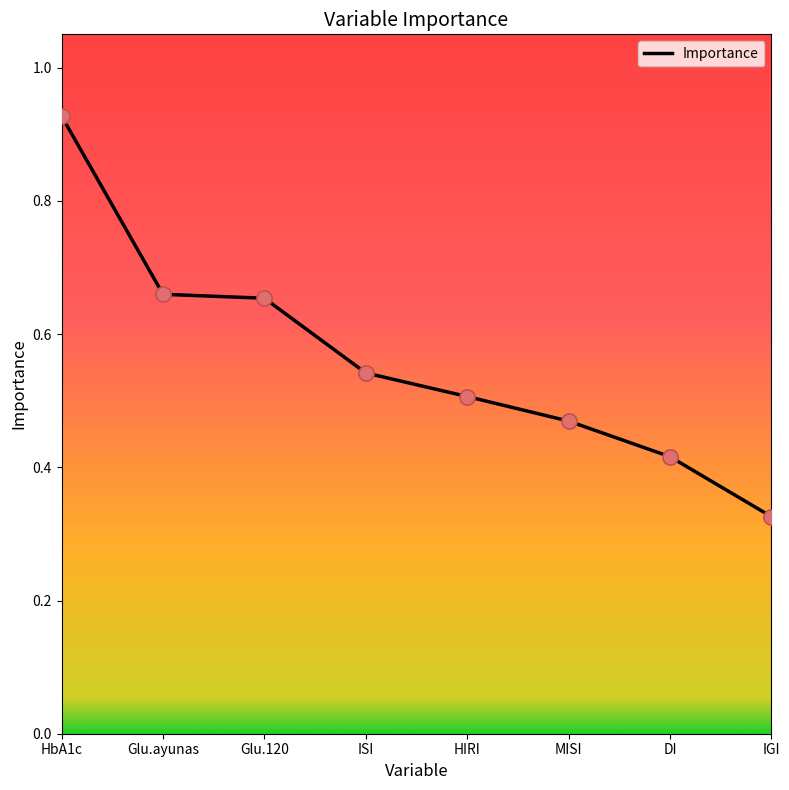

Which has a higher value, ISI or MISI?

ISI